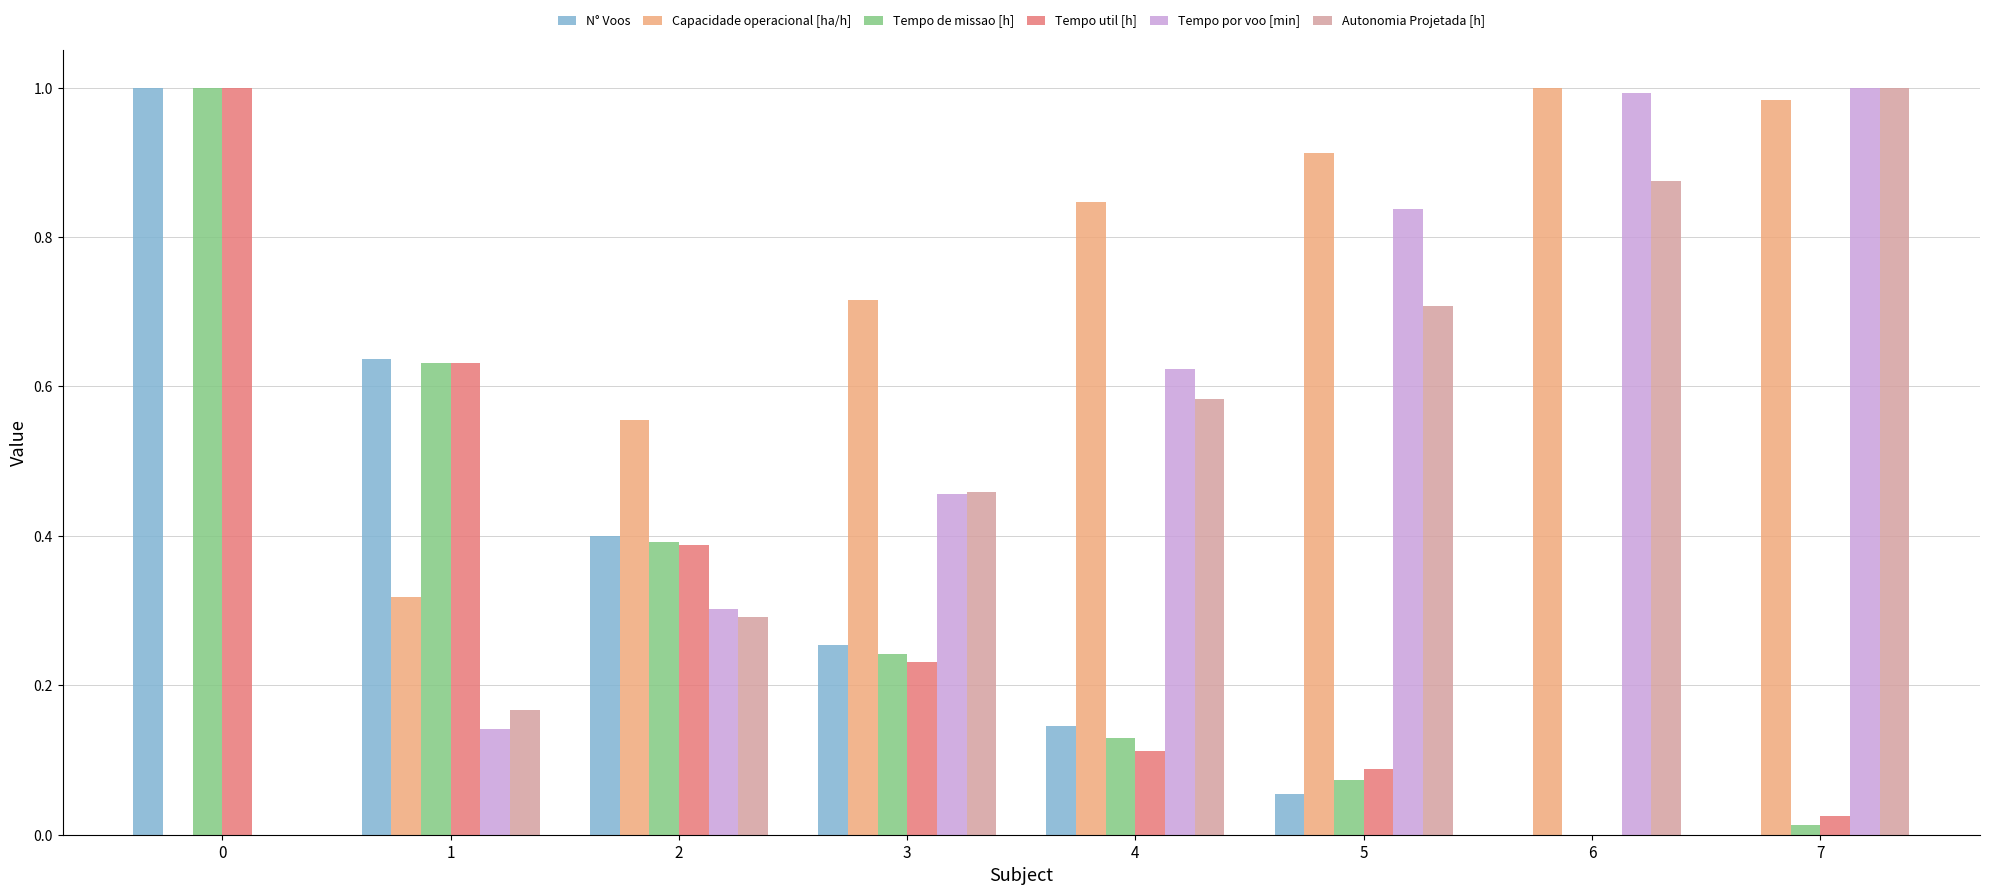

True or false: Tempo util [h] has a value of 1.0 at 1.

False